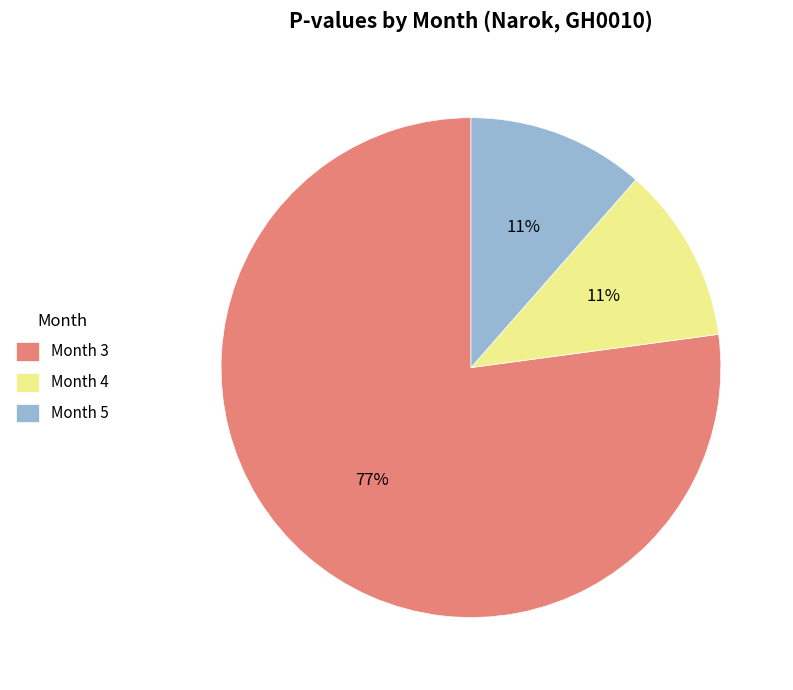

Which slice is the largest?

Month 3